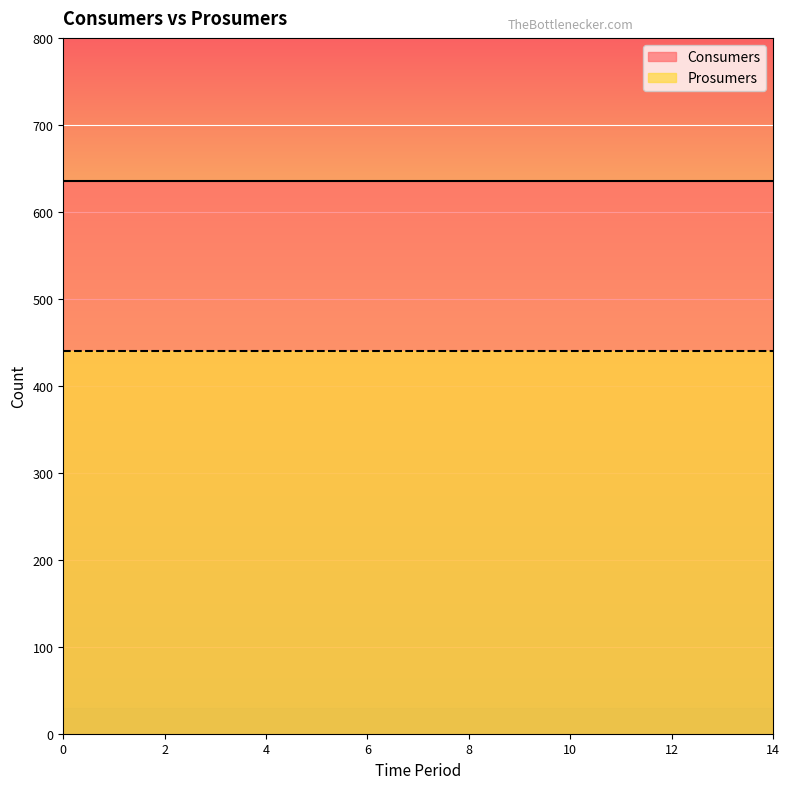

Reading left to right, transcribe all the data shown in this chart.

Consumers: 0=635	1=635	2=635	3=635	4=635	5=635	6=635	7=635	8=635	9=635	10=635	11=635	12=635	13=635	14=635
Prosumers: 0=440	1=440	2=440	3=440	4=440	5=440	6=440	7=440	8=440	9=440	10=440	11=440	12=440	13=440	14=440